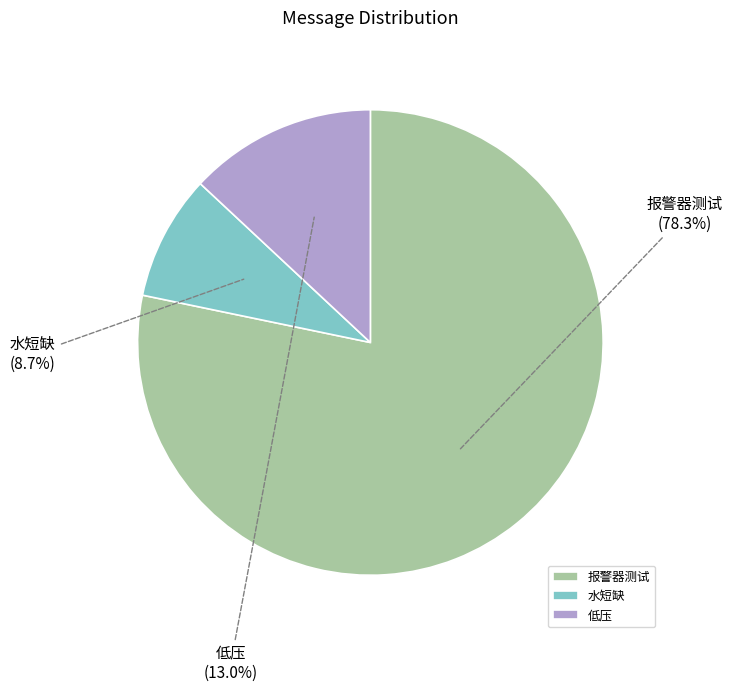

True or false: 水短缺 accounts for 22% of the total.

False